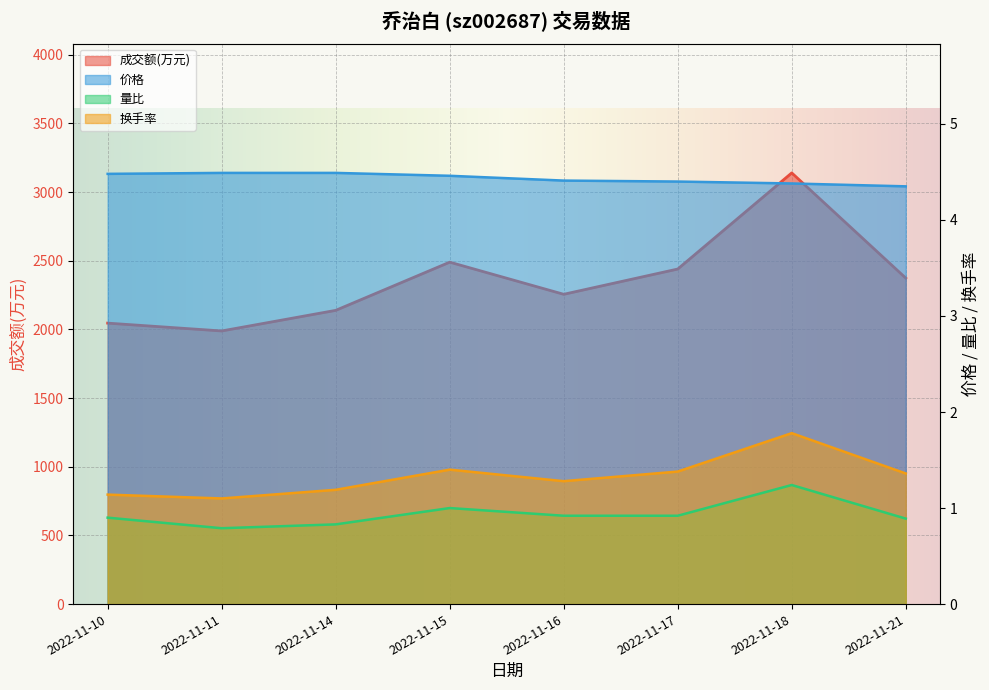

What is the lowest value of the 换手率 series?

1.1